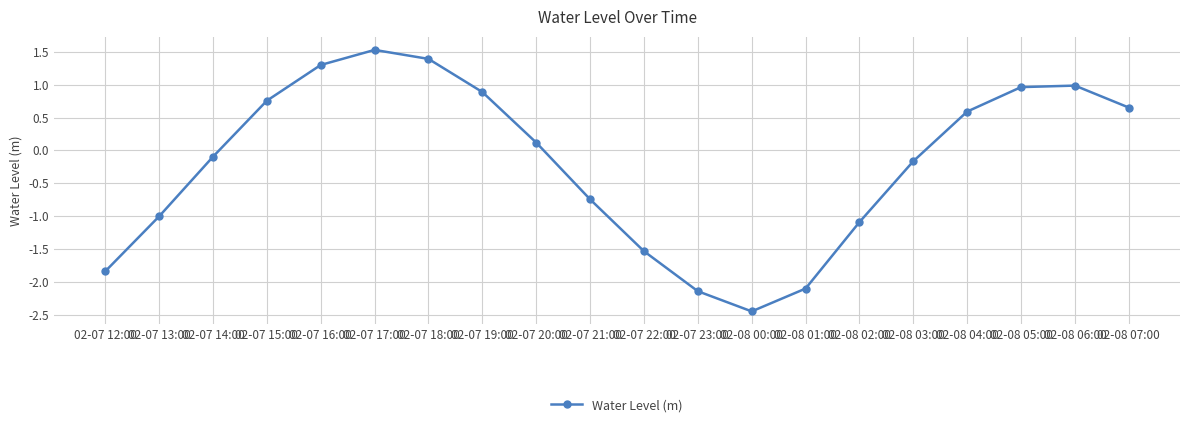

True or false: the data shows -0.5 at 02-08 02:00.

False